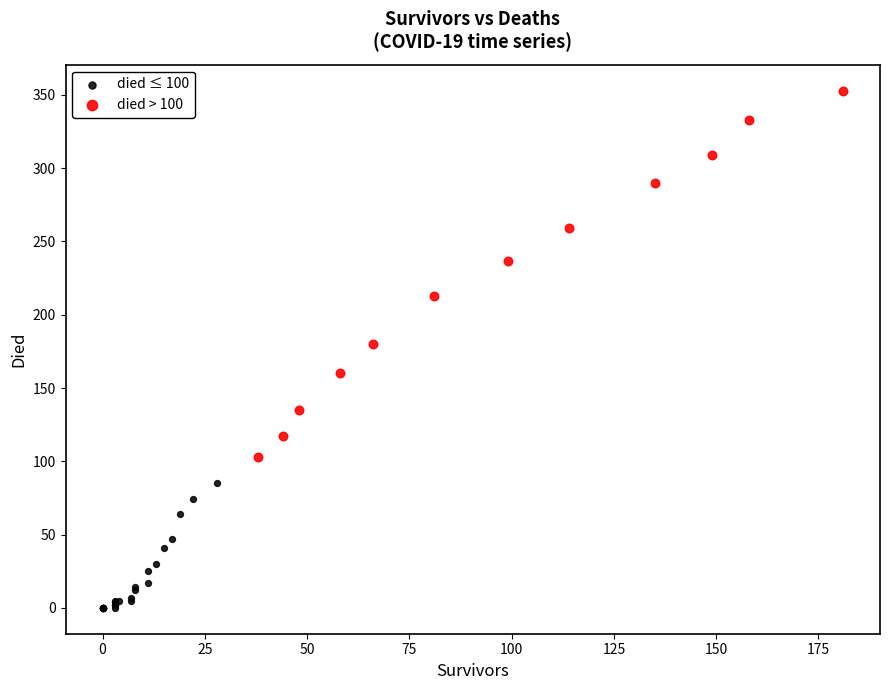

Which series has the widest spread of Y values?

died > 100